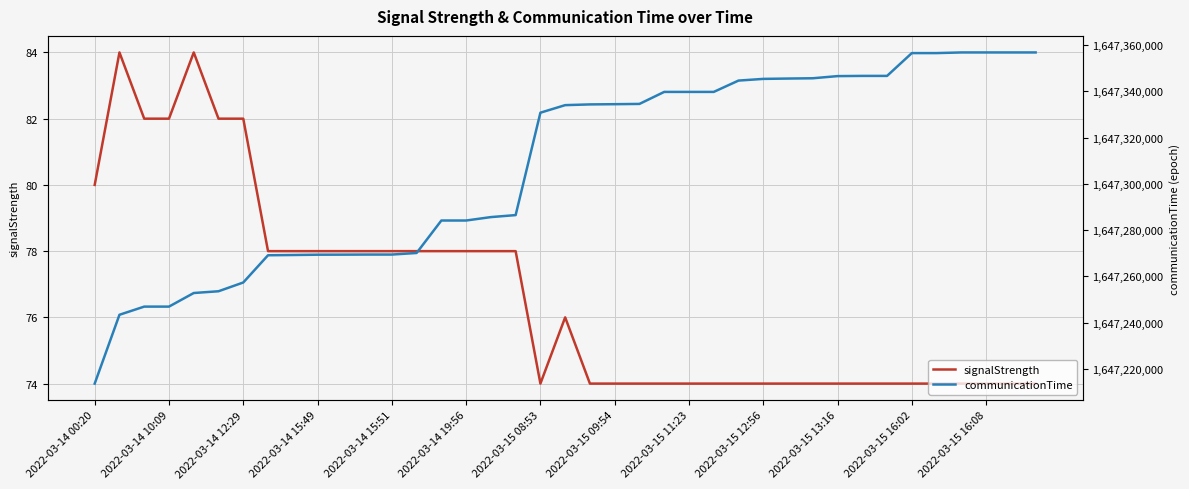

List the series in order of their peak value, lowest first.

signalStrength, communicationTime